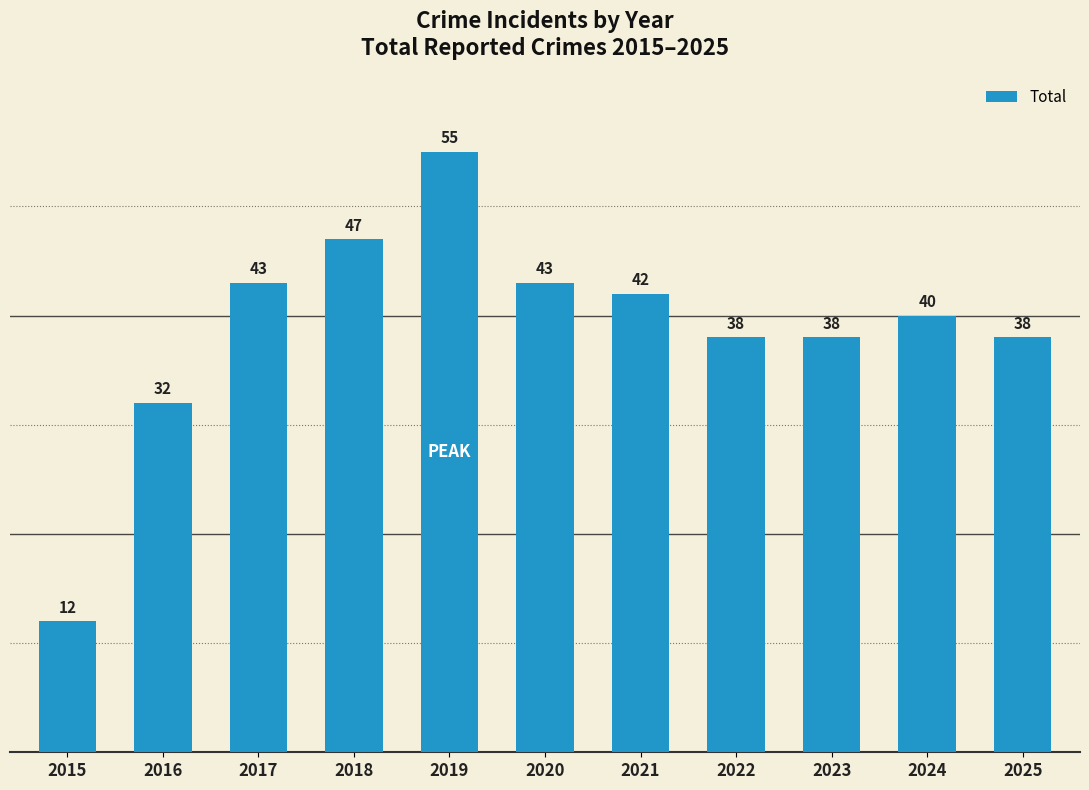

Reading right to left, transcribe all the data shown in this chart.

38	40	38	38	42	43	55	47	43	32	12